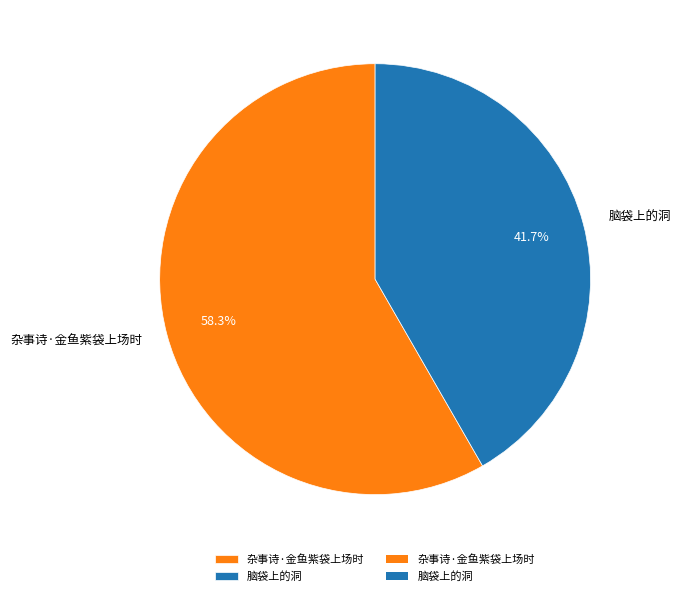

Is it true that 脑袋上的洞 is 42% of the pie?

True